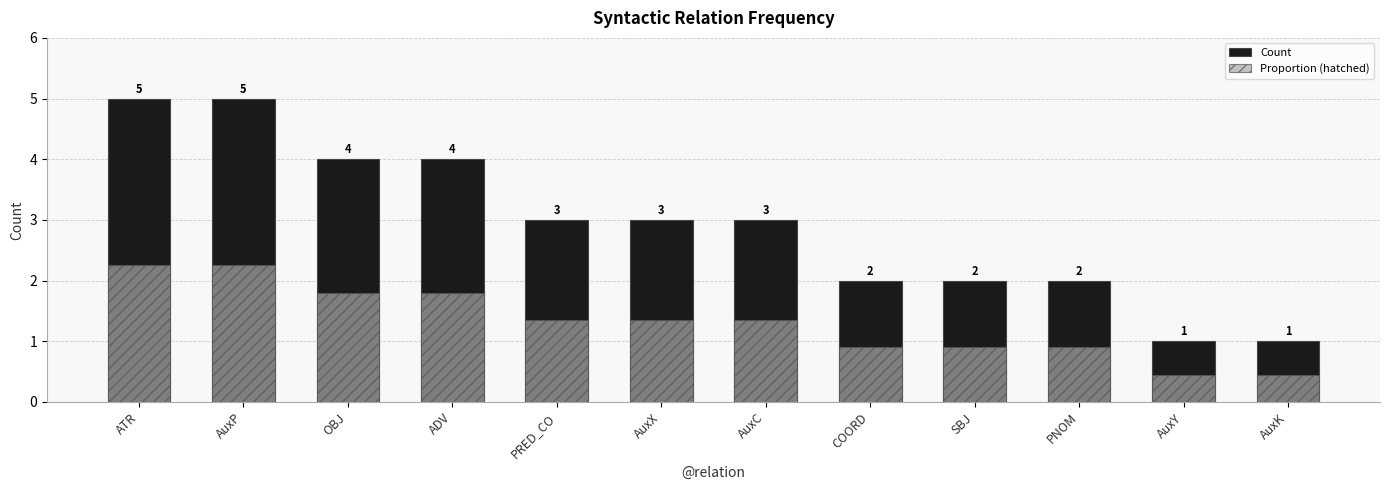

How many categories are shown in the chart?

12